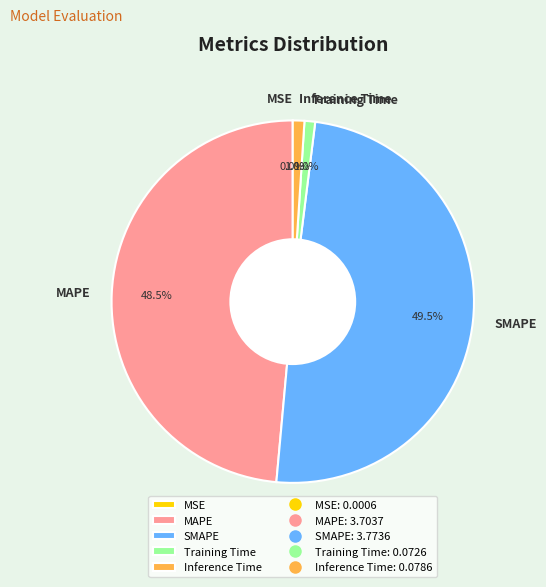

What portion of the pie excludes Training Time?

99.0%